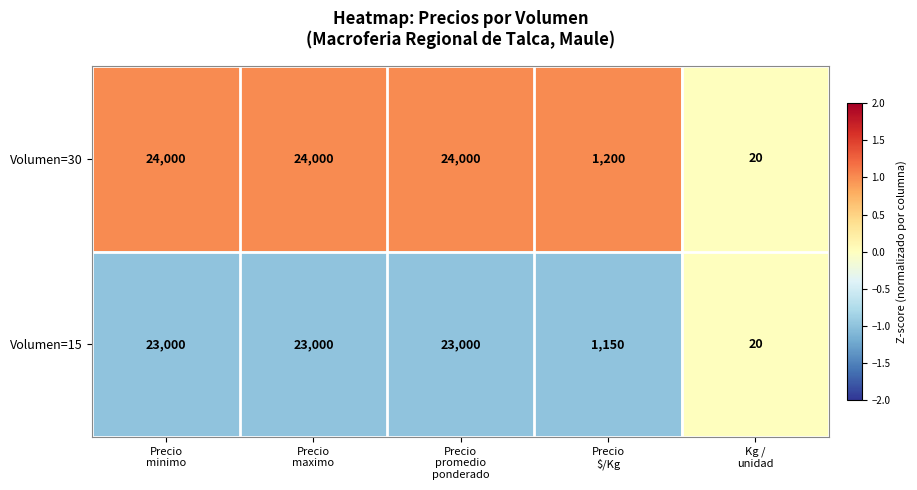

List the series in order of their overall mean, lowest first.

Volumen=15, Volumen=30